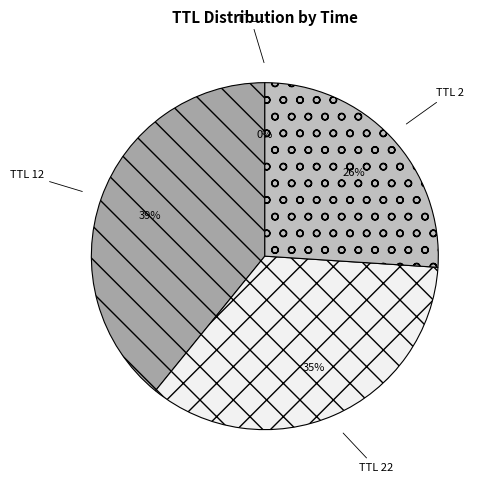

Is there any slice that represents more than half of the pie?

No